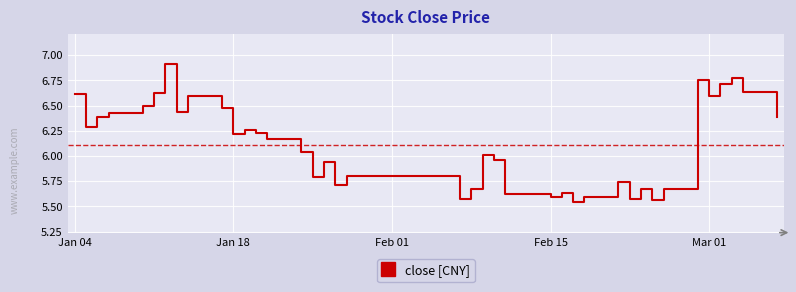

How many values exceed 6?

22